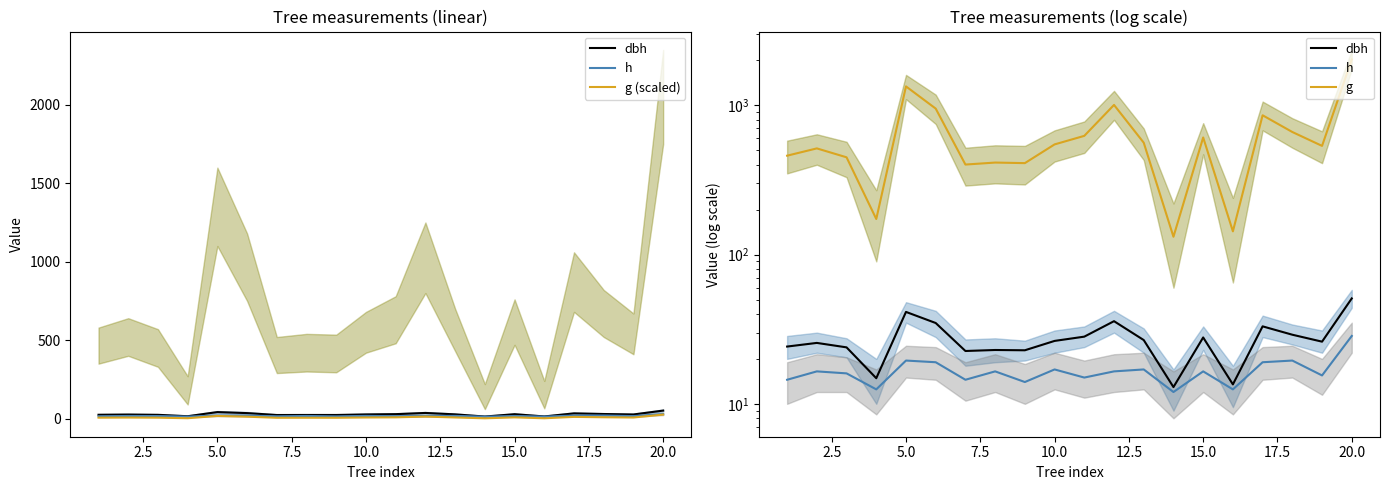

What is the average value of the dbh series?

27.2